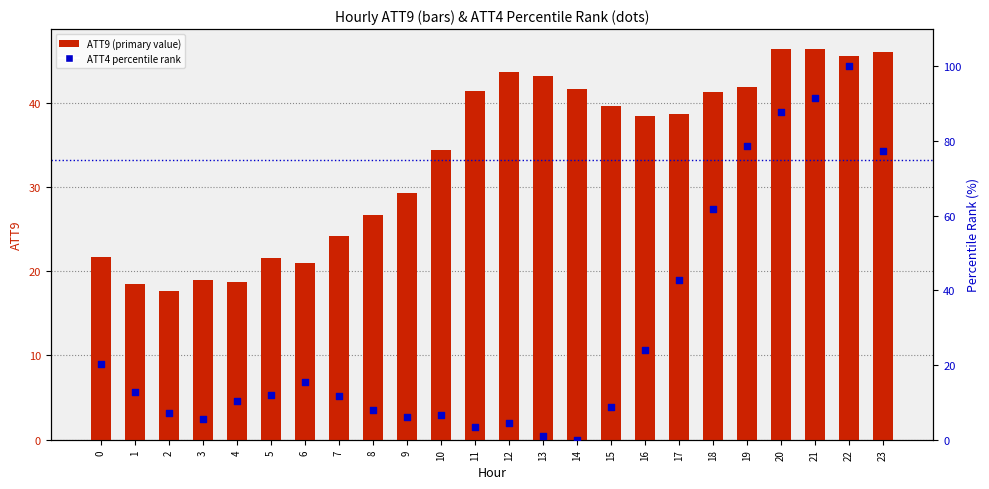

Which series reaches the maximum Y coordinate?

ATT4 (percentile rank)